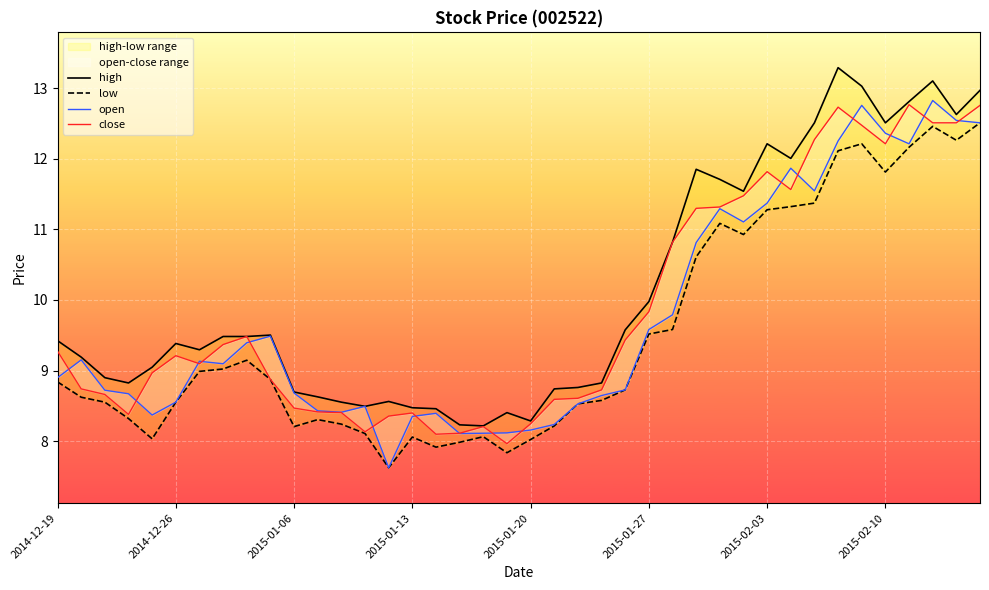

How many lines are shown in the chart?

4